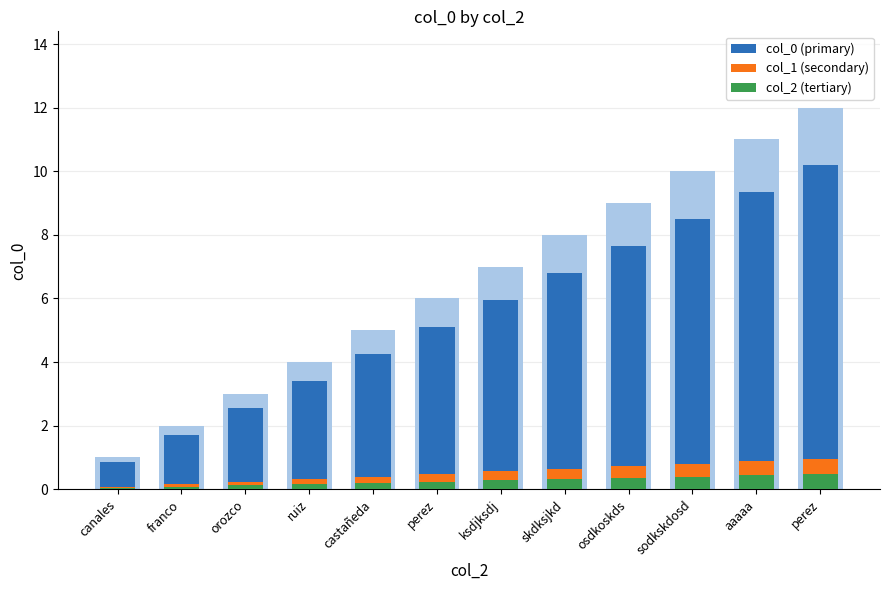

Where is col_2 (tertiary) nearest to the value 0?

canales